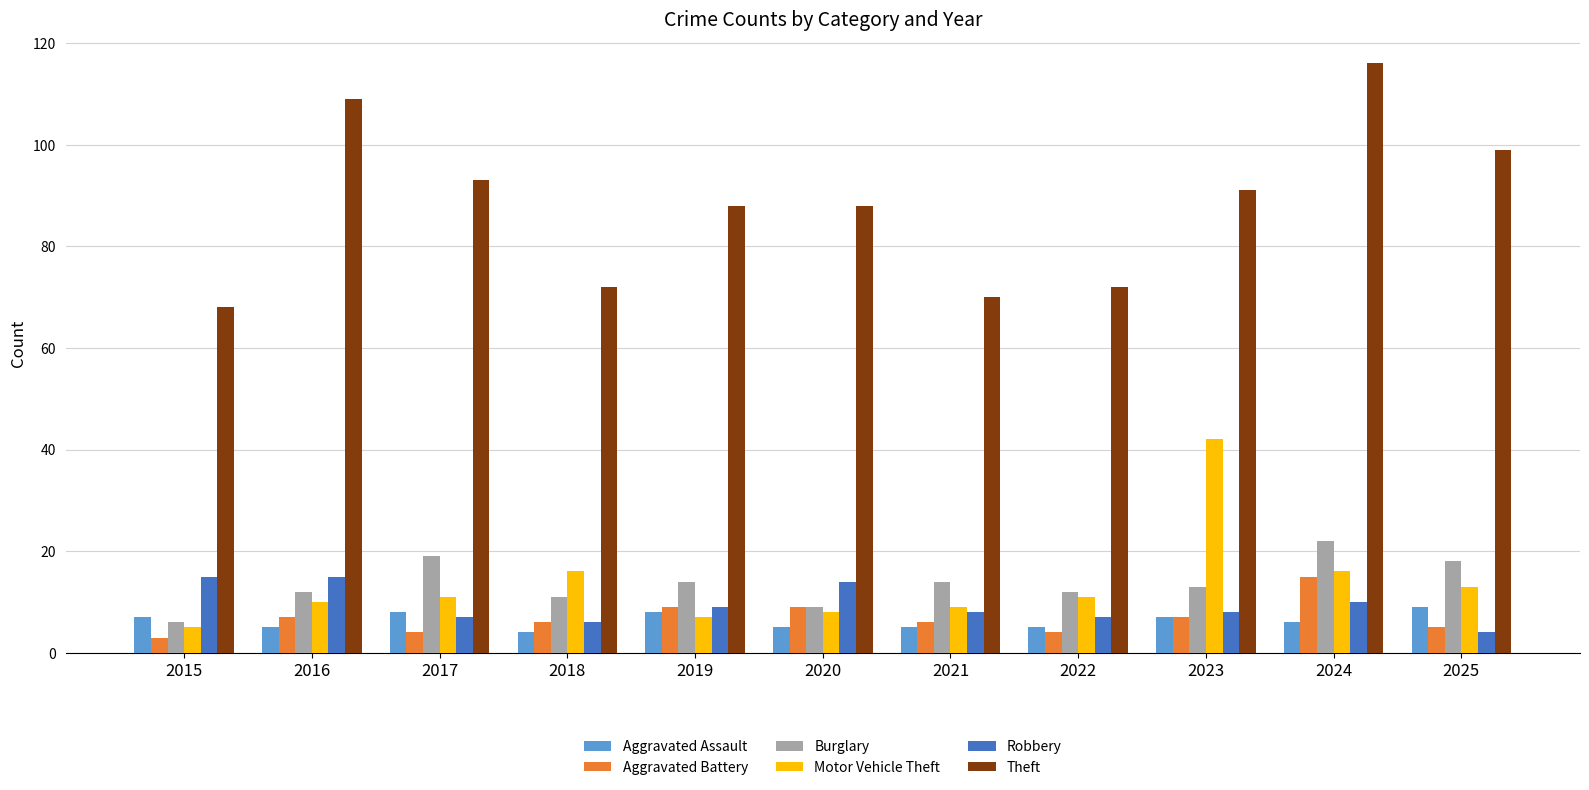

Reading left to right, transcribe all the data shown in this chart.

Aggravated Assault: 2015=7	2016=5	2017=8	2018=4	2019=8	2020=5	2021=5	2022=5	2023=7	2024=6	2025=9
Aggravated Battery: 2015=3	2016=7	2017=4	2018=6	2019=9	2020=9	2021=6	2022=4	2023=7	2024=15	2025=5
Burglary: 2015=6	2016=12	2017=19	2018=11	2019=14	2020=9	2021=14	2022=12	2023=13	2024=22	2025=18
Motor Vehicle Theft: 2015=5	2016=10	2017=11	2018=16	2019=7	2020=8	2021=9	2022=11	2023=42	2024=16	2025=13
Robbery: 2015=15	2016=15	2017=7	2018=6	2019=9	2020=14	2021=8	2022=7	2023=8	2024=10	2025=4
Theft: 2015=68	2016=109	2017=93	2018=72	2019=88	2020=88	2021=70	2022=72	2023=91	2024=116	2025=99